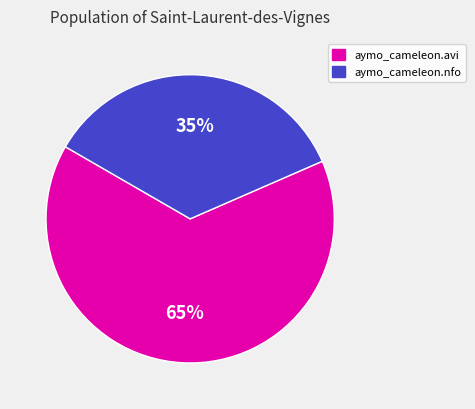

How many slices are in this pie chart?

2